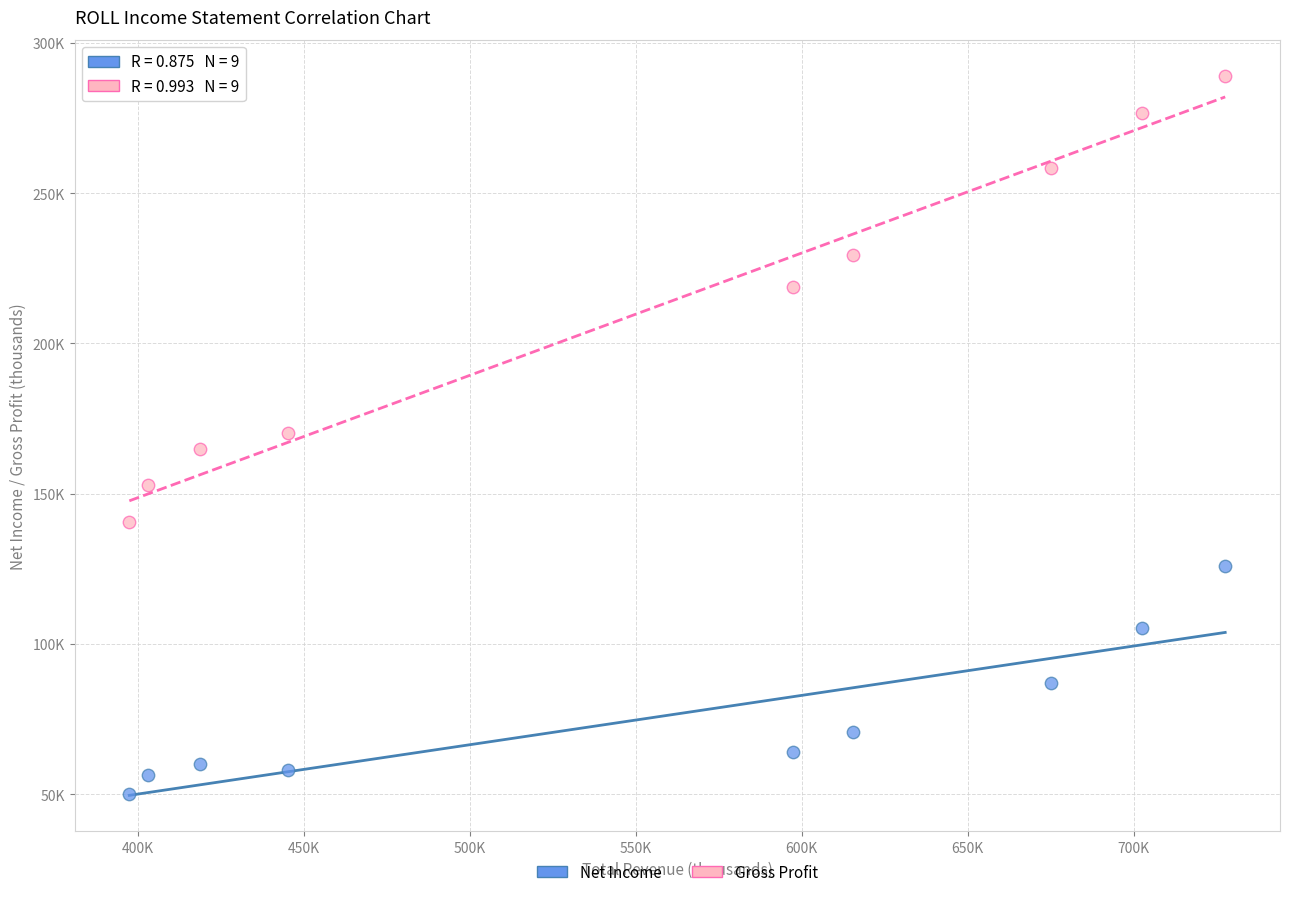

Which series has the largest Y range (max minus min)?

Gross Profit